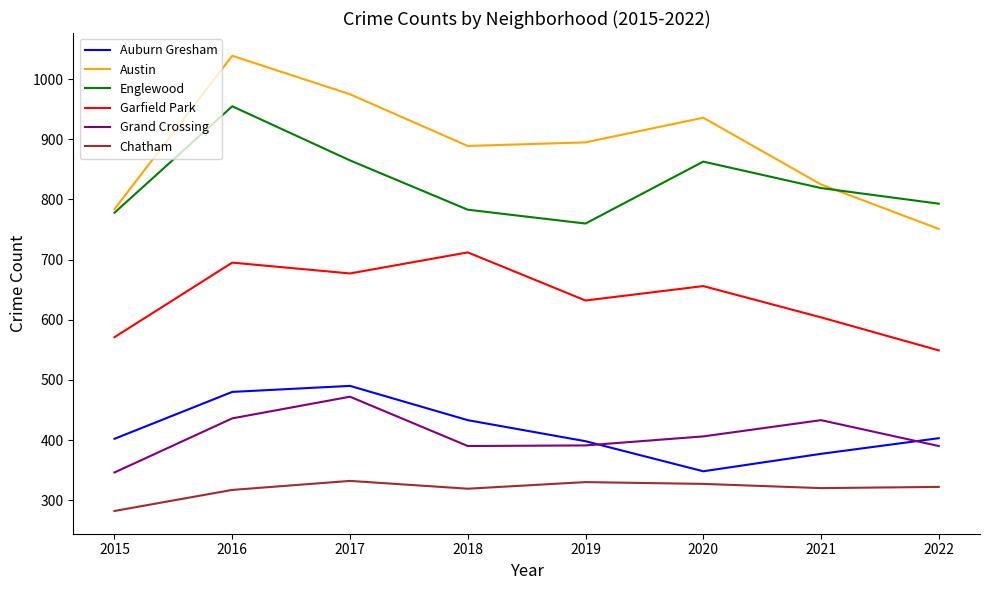

Which category has the highest value across all series?

2016